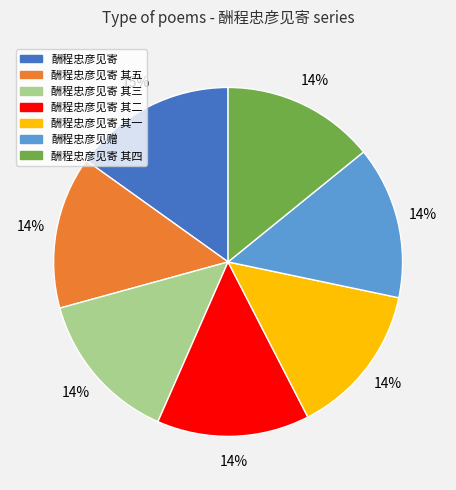

Is there any slice that represents more than half of the pie?

No